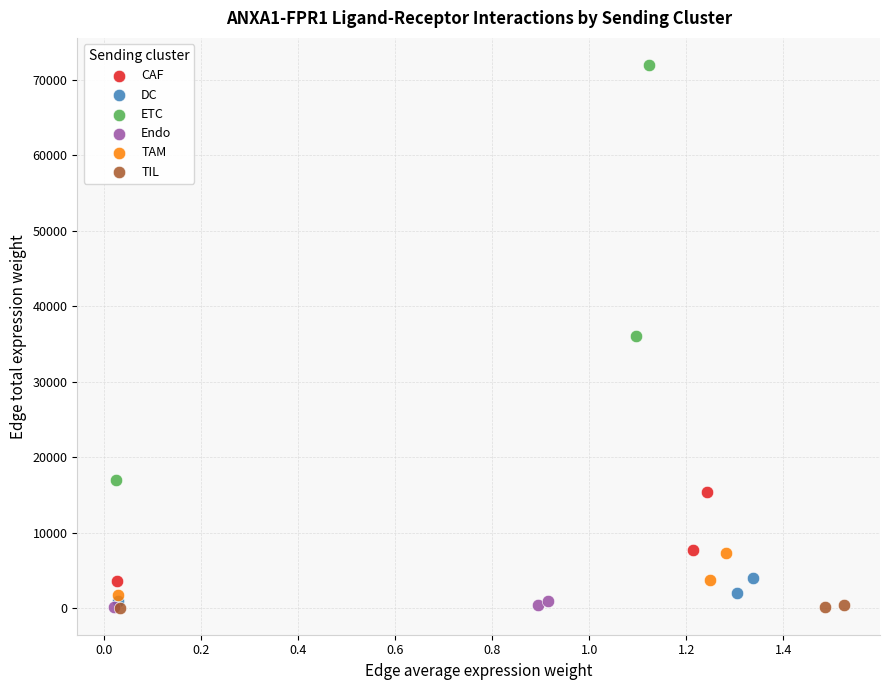

Which series contains the highest Y value?

ETC